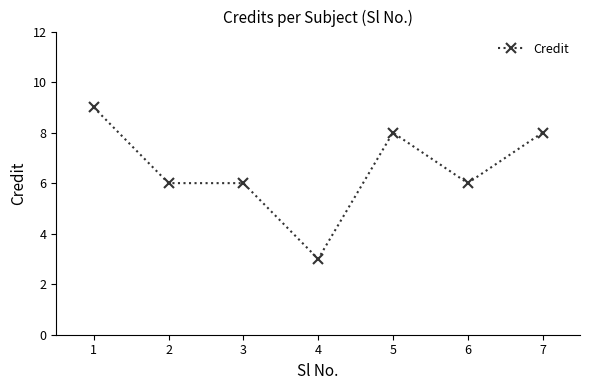

What is the ratio of the value at 5 to the value at 4?

2.7